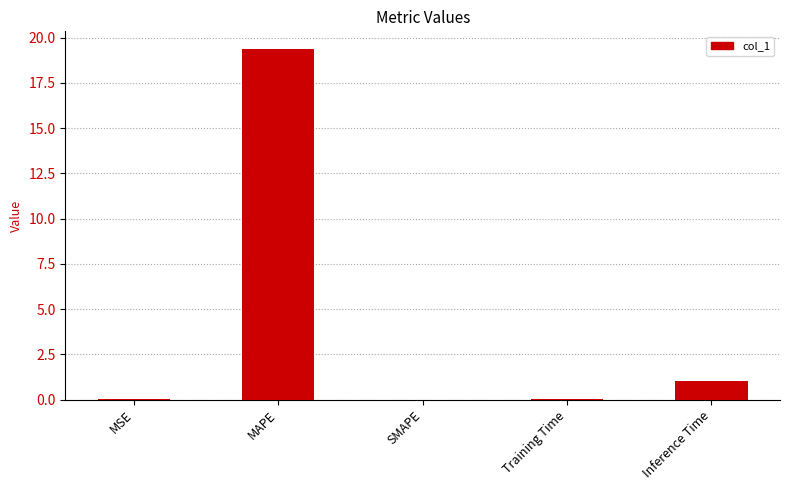

What is the average value?

4.1